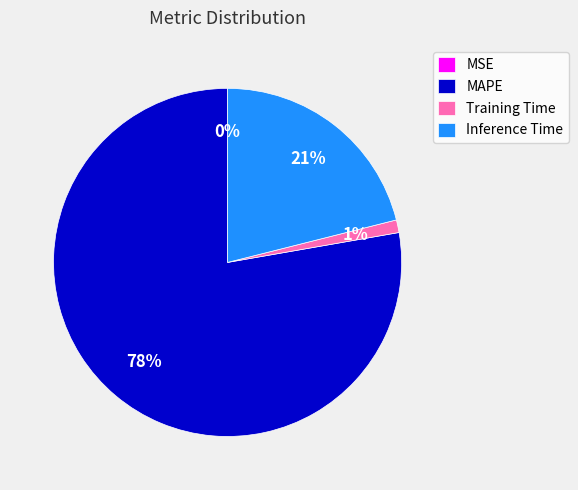

The Training Time slice represents 8% of the pie. True or false?

False